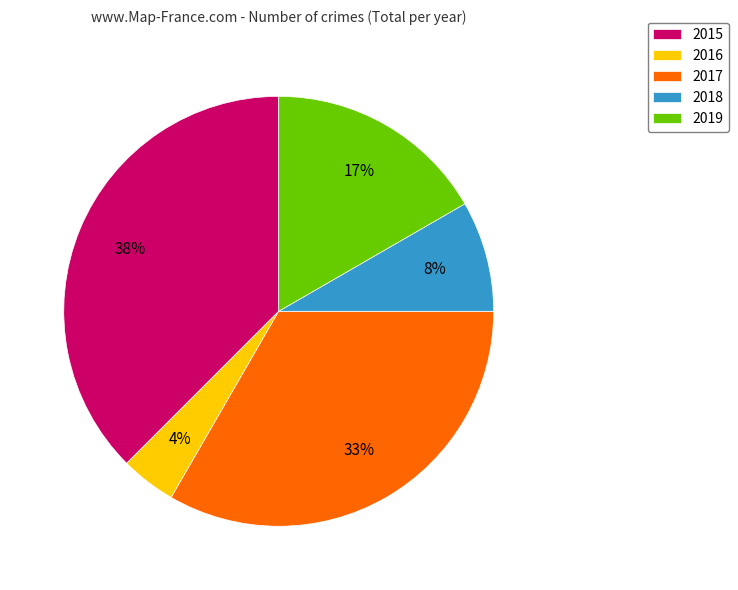

What percentage is the 2016 slice, to the nearest percent?

4%